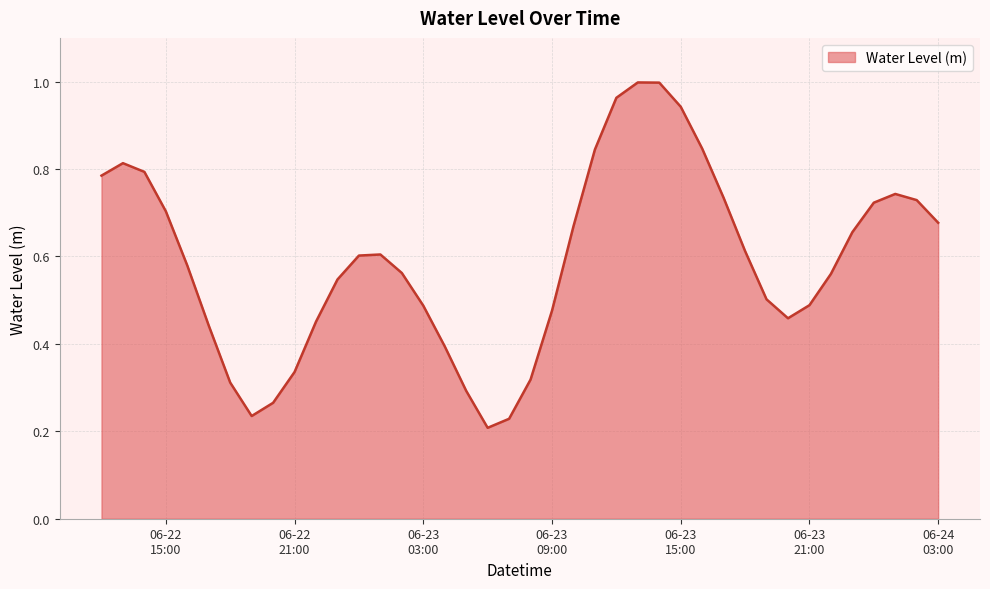

How many lines are shown in the chart?

1